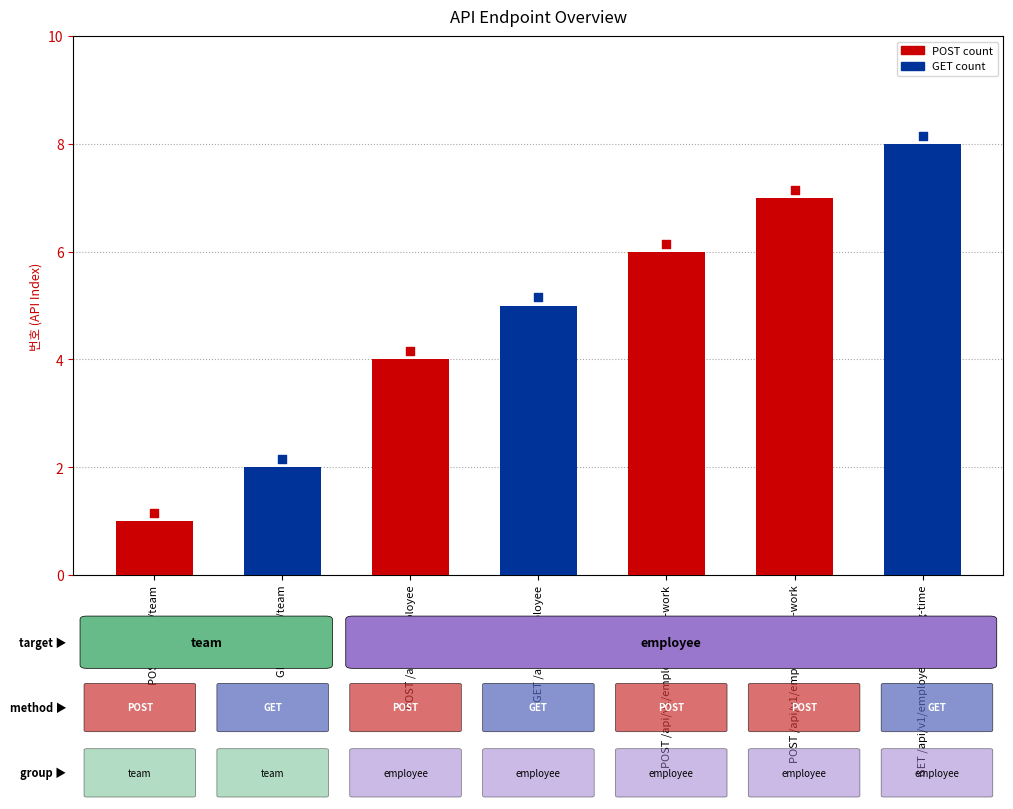

Which has a higher value, GET /api/v1/team or GET /api/v1/employee/working-time?

GET /api/v1/employee/working-time